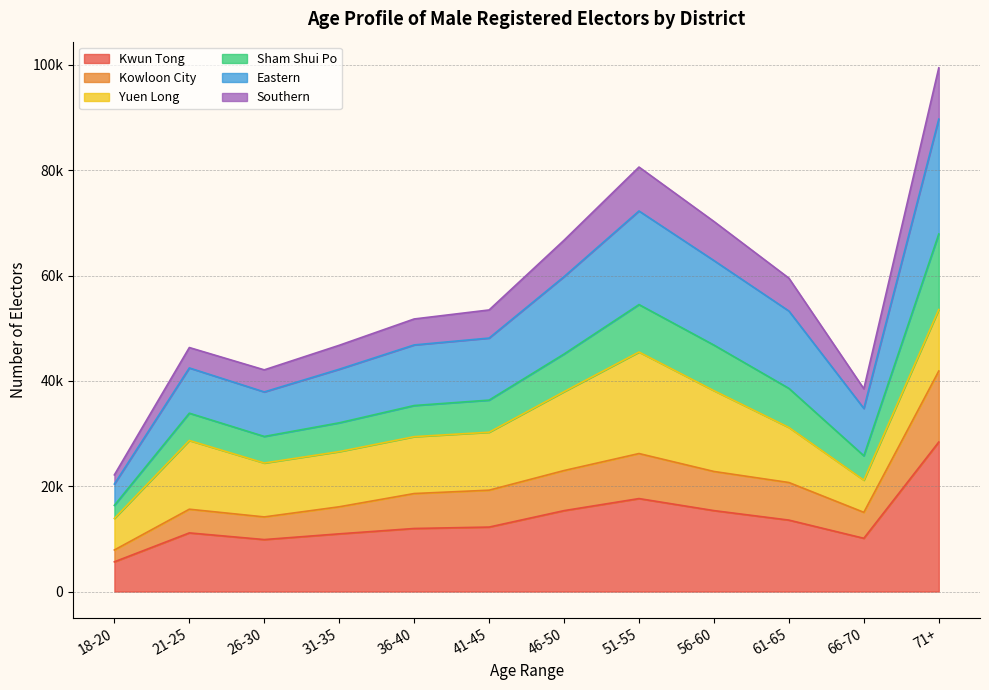

What are all the series names shown in the legend?

Kwun Tong, Kowloon City, Yuen Long, Sham Shui Po, Eastern, Southern